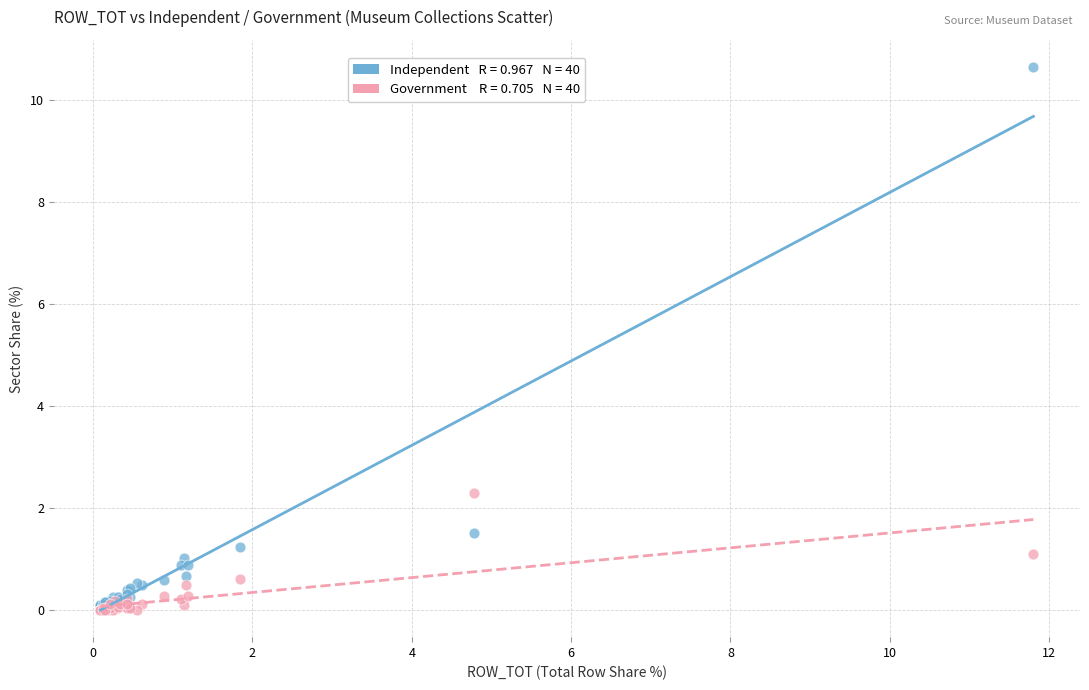

Across all series, what Y value is closest to 5?

2.3